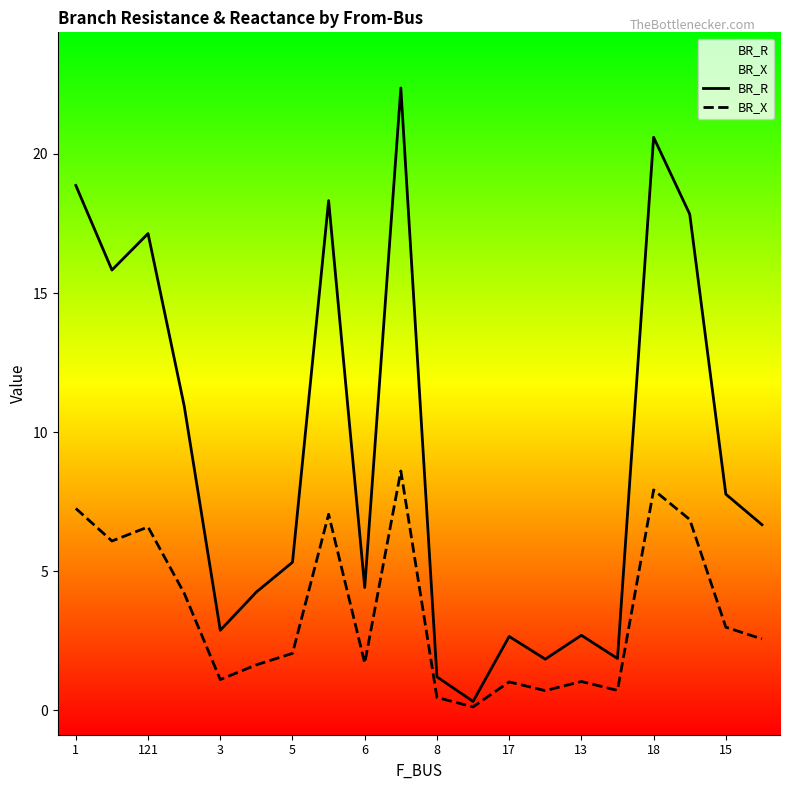

What is the maximum value shown in the chart?

22.4